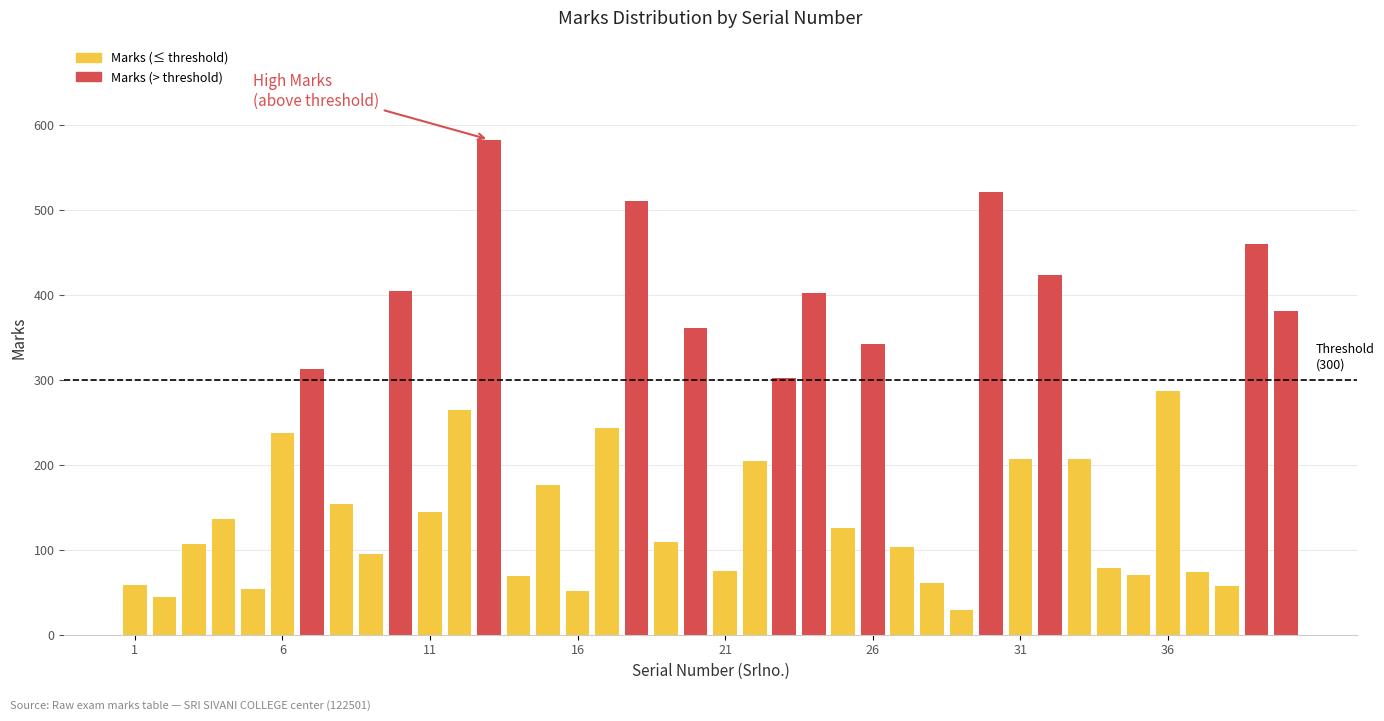

List the labels in order of value, largest first.

13, 30, 18, 39, 32, 10, 24, 40, 20, 26, 7, 23, 36, 12, 17, 6, 31, 33, 22, 15, 8, 11, 4, 25, 19, 3, 27, 9, 34, 21, 37, 35, 14, 28, 1, 38, 5, 16, 2, 29